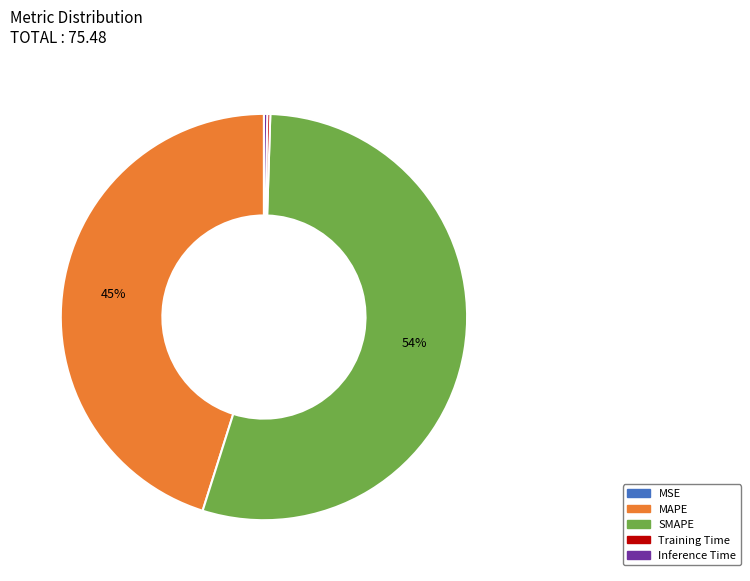

Do MAPE and SMAPE together represent more than half of the pie?

Yes